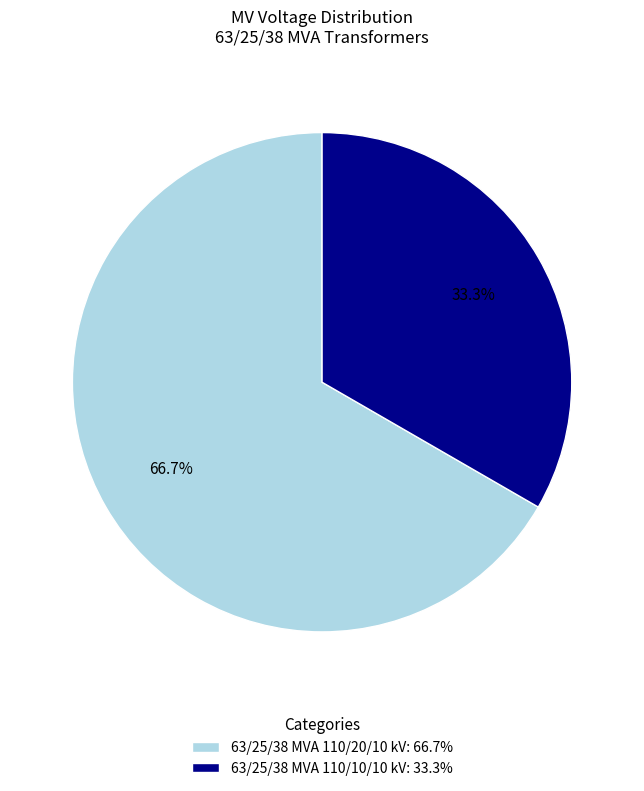

Rank the categories by value from lowest to highest.

63/25/38 MVA 110/10/10 kV, 63/25/38 MVA 110/20/10 kV